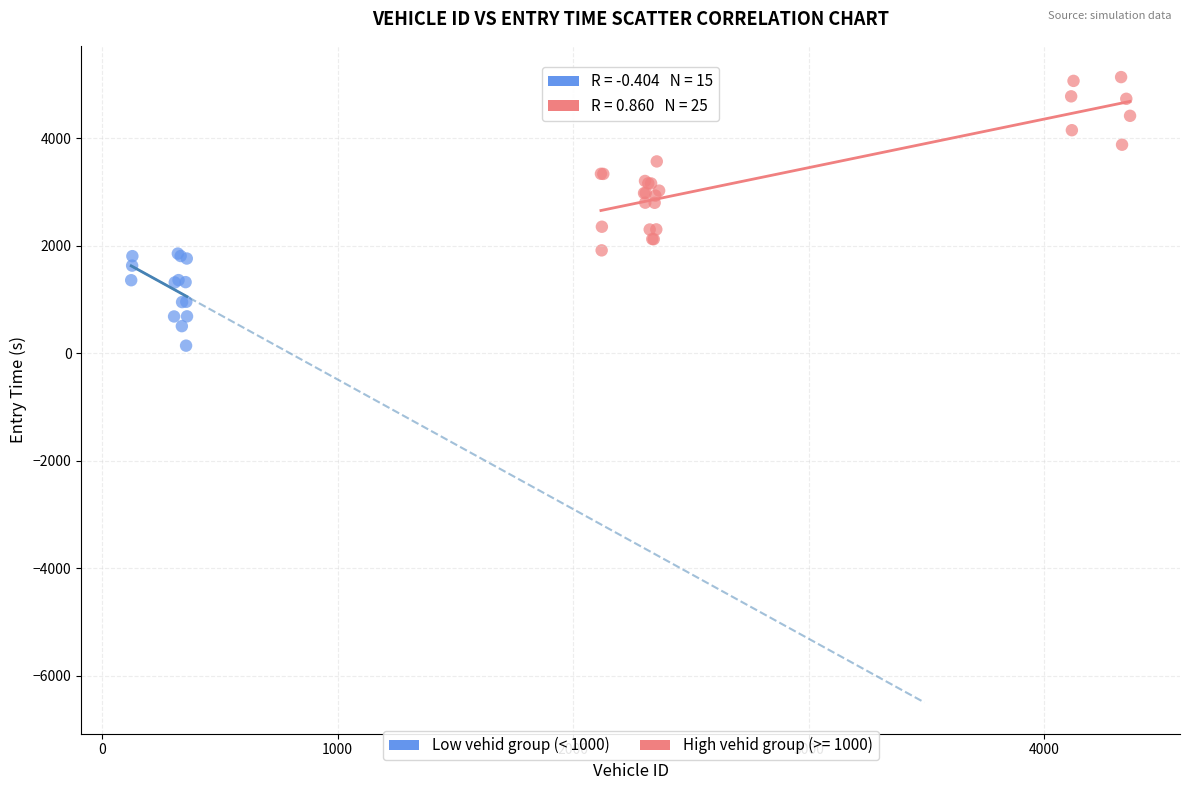

Which series has the widest spread of Y values?

High vehid group (>= 1000)